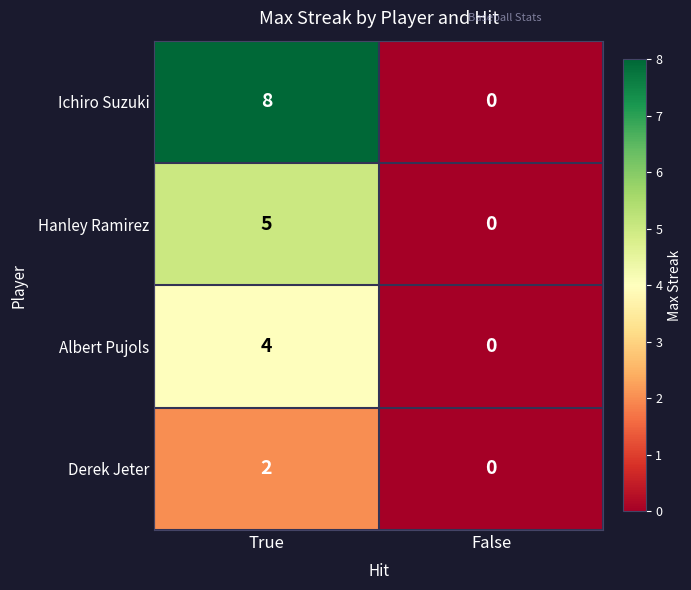

True or false: Ichiro Suzuki has a value of 8 at True.

True